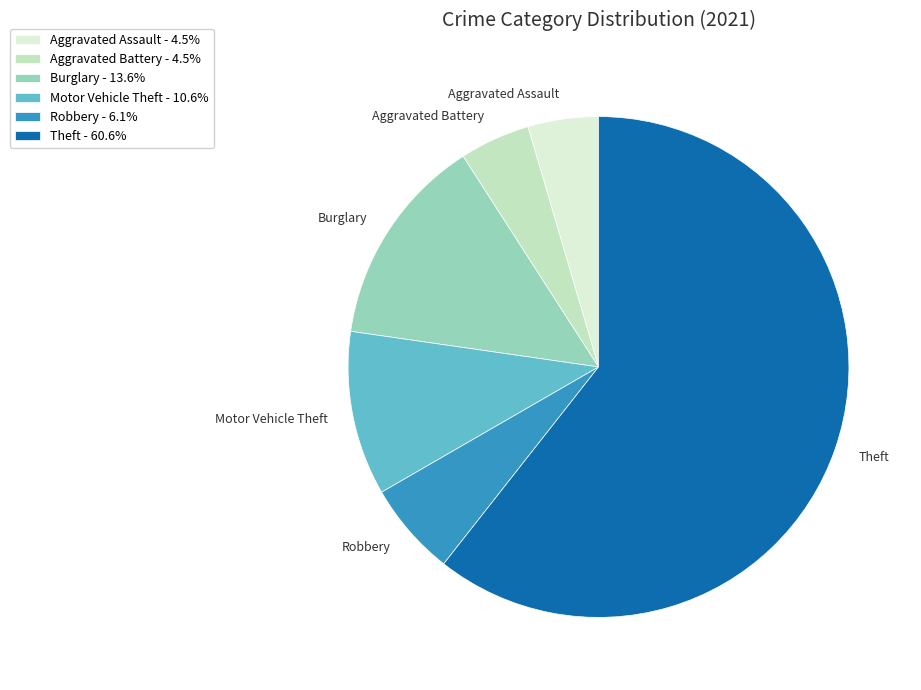

Is it true that Burglary is 20% of the pie?

False